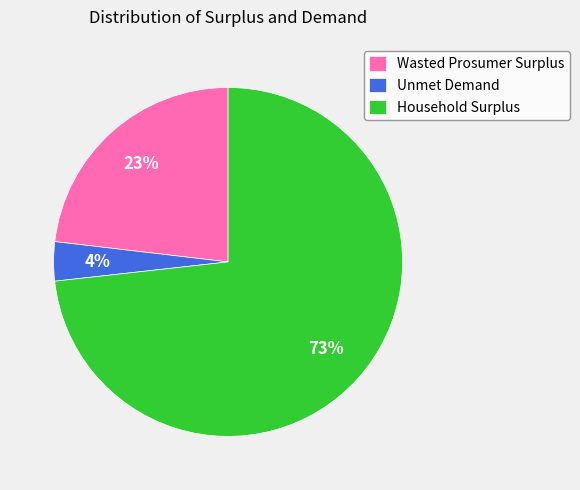

Do Unmet Demand and Household Surplus together represent more than half of the pie?

Yes